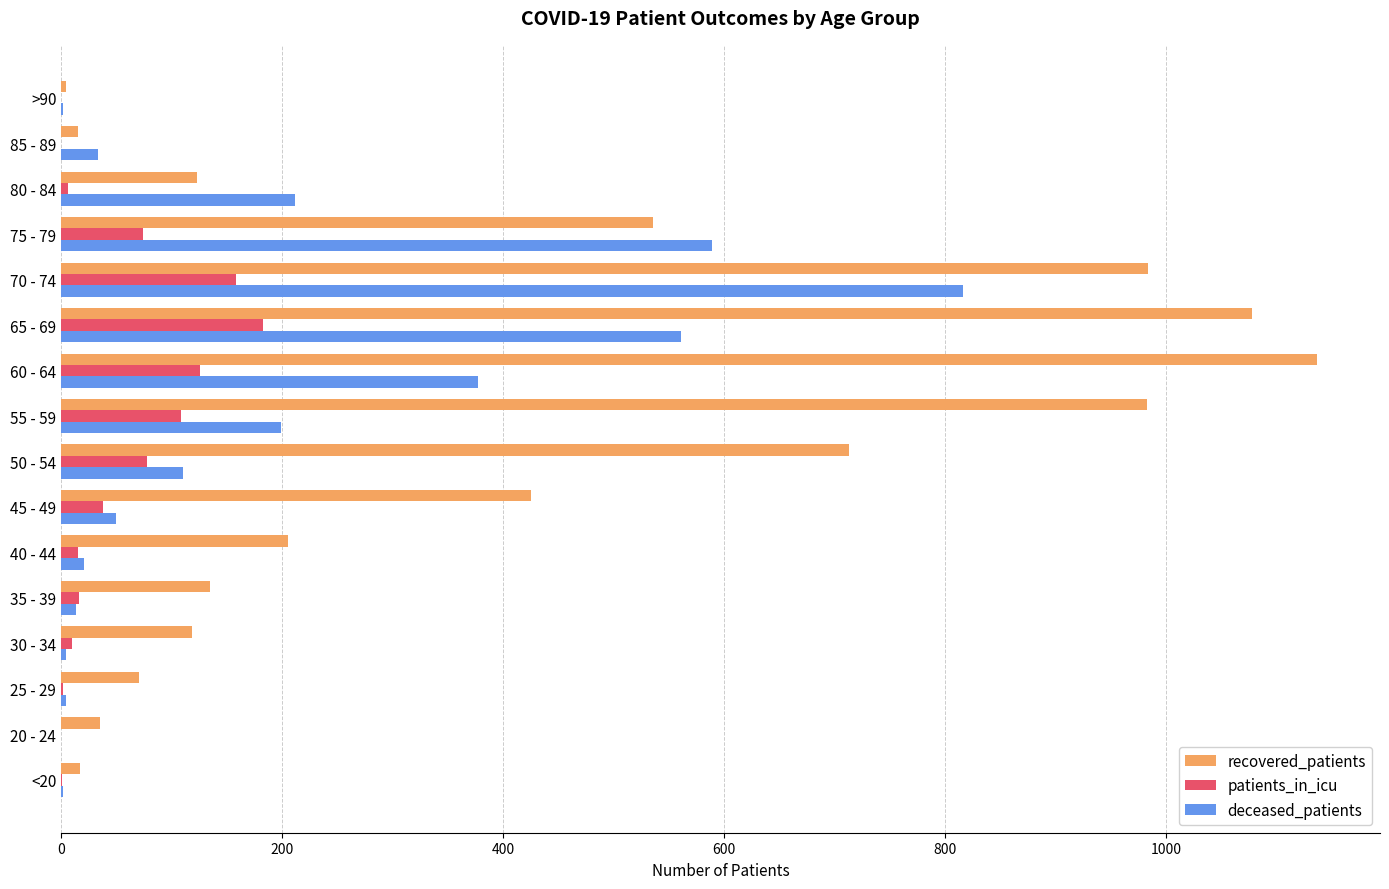

What is the sum of all patients_in_icu values?

815